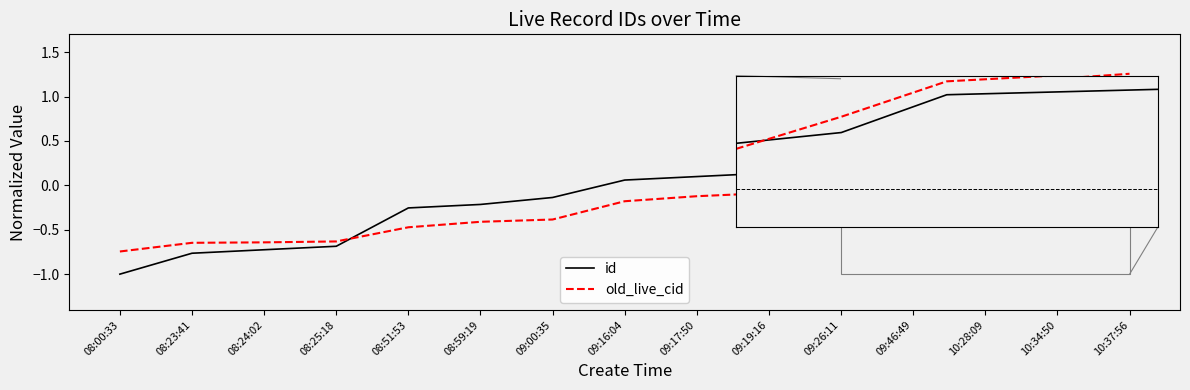

True or false: old_live_cid has a value of -0.1 at 09:19:16.

True